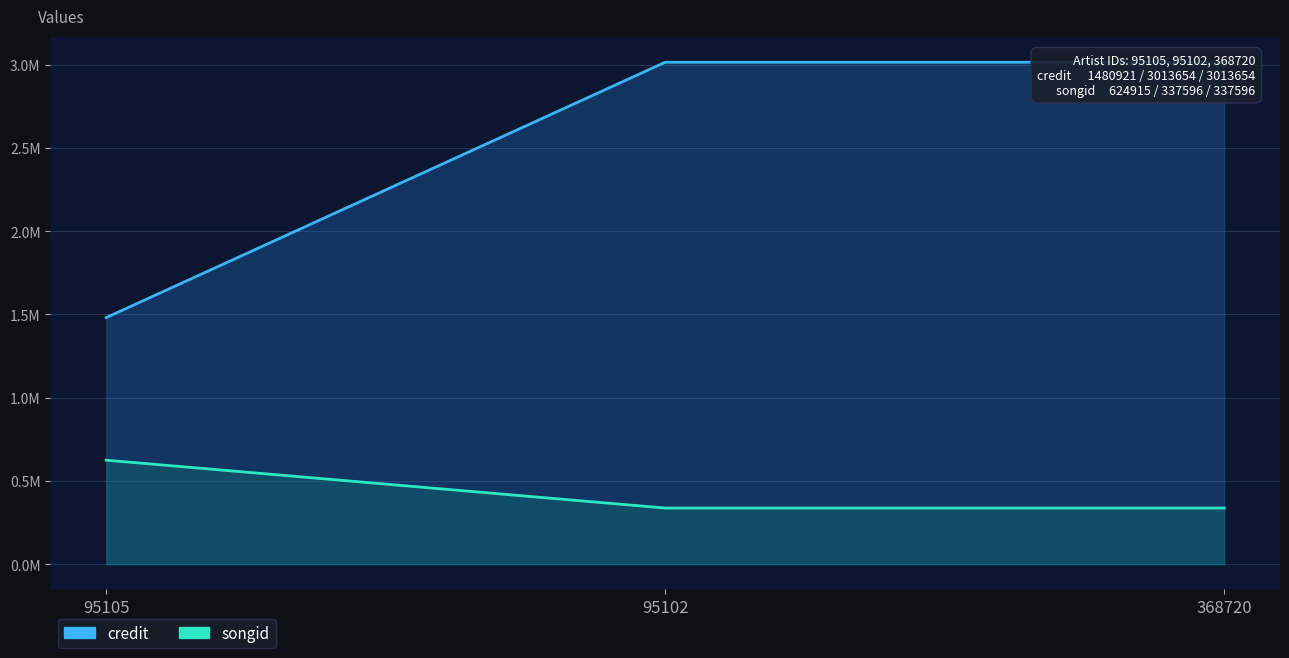

Which has a higher value, 95105 or 95102?

95102